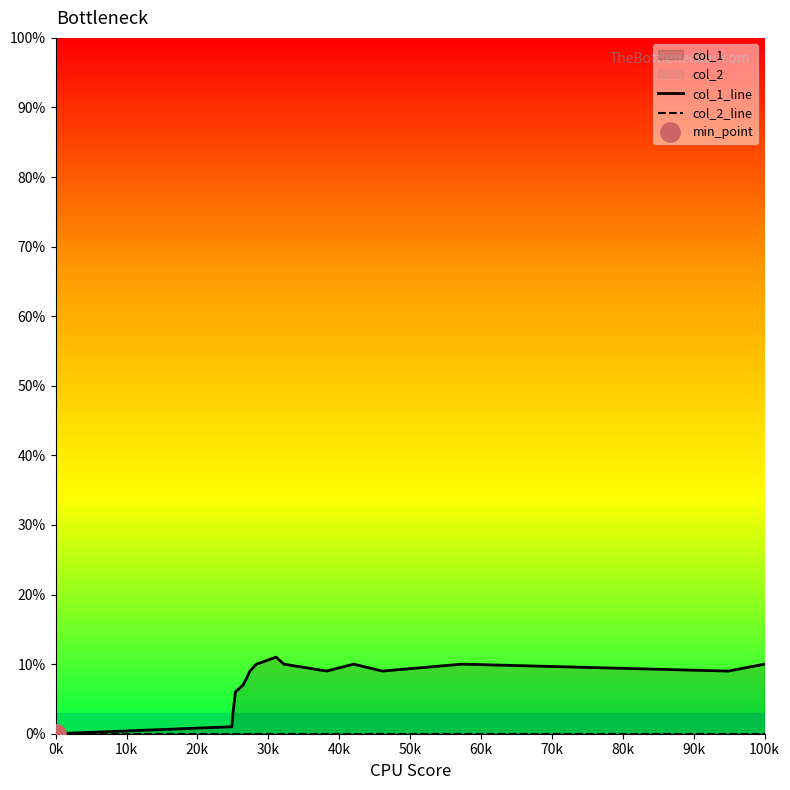

True or false: col_2_line has more than 0 interior local peaks.

False